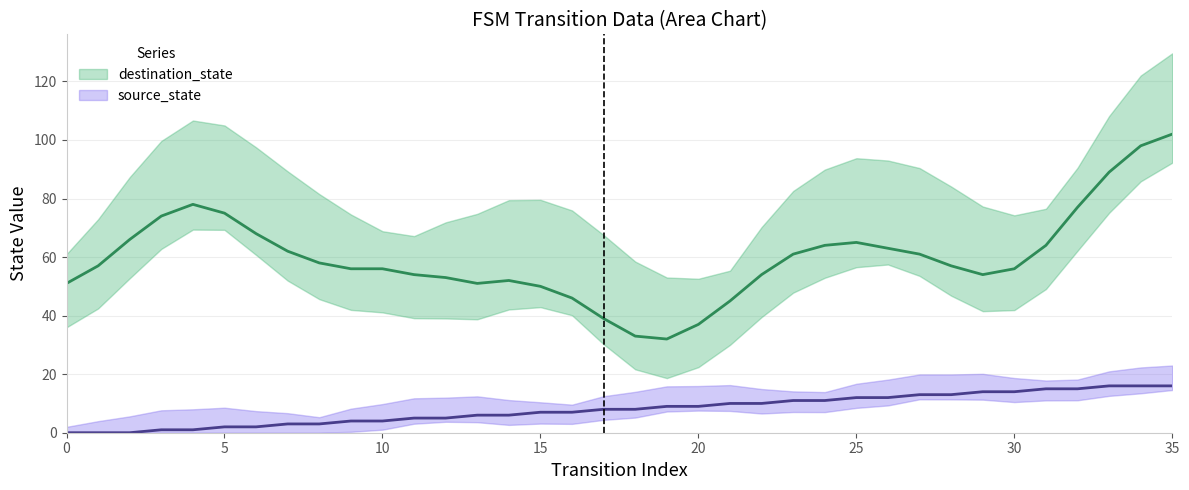

What are all the series names shown in the legend?

source_state, destination_state